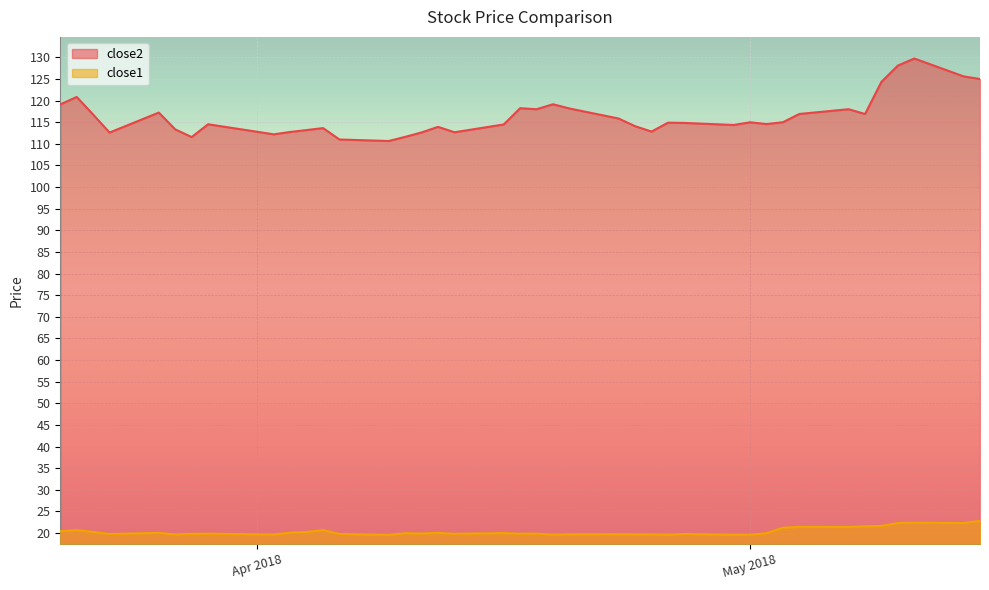

True or false: close2 has a value of 113.6 at 2018-04-05.

True